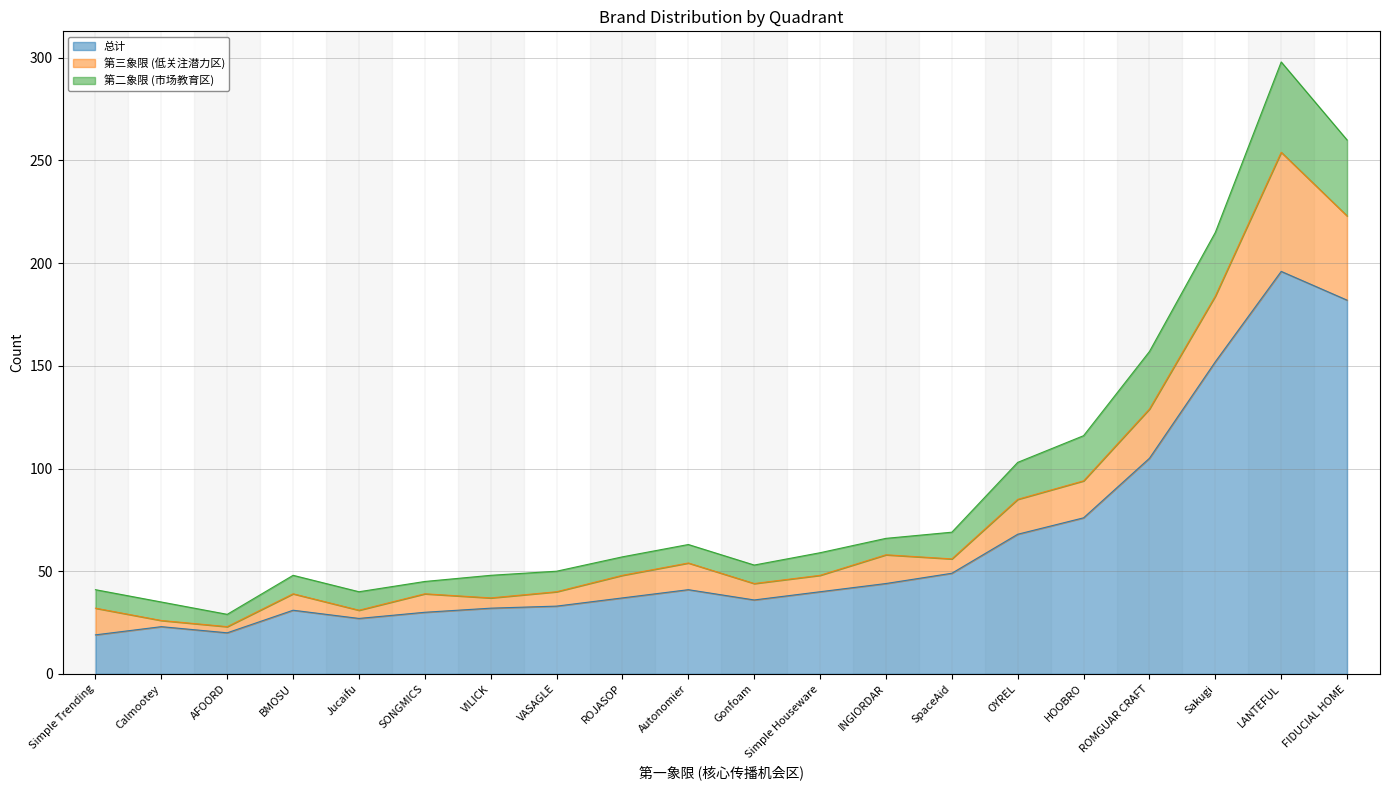

True or false: 总计 has a value of 20 at AFOORD.

True